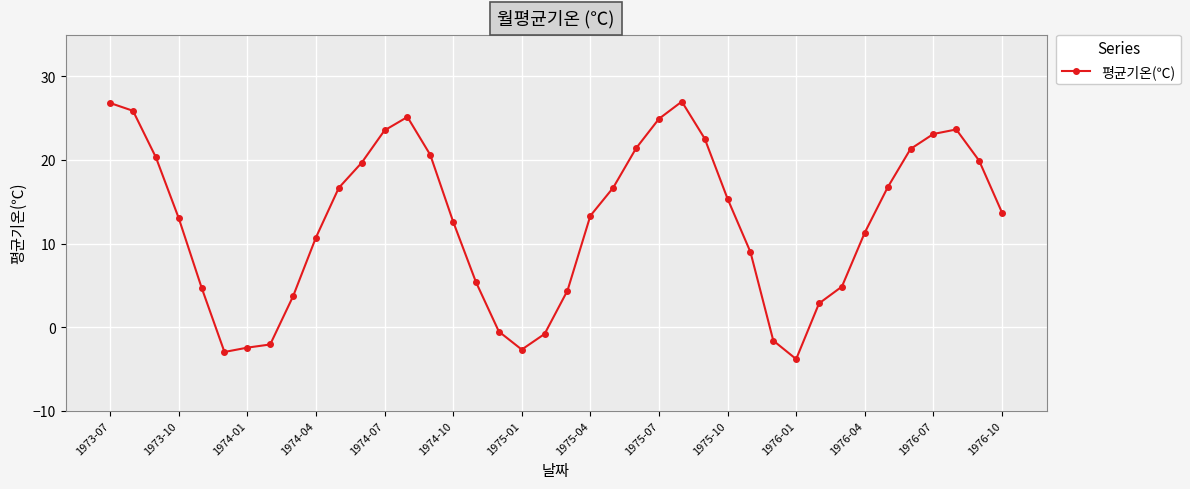

What is the maximum value shown in the chart?

27.0